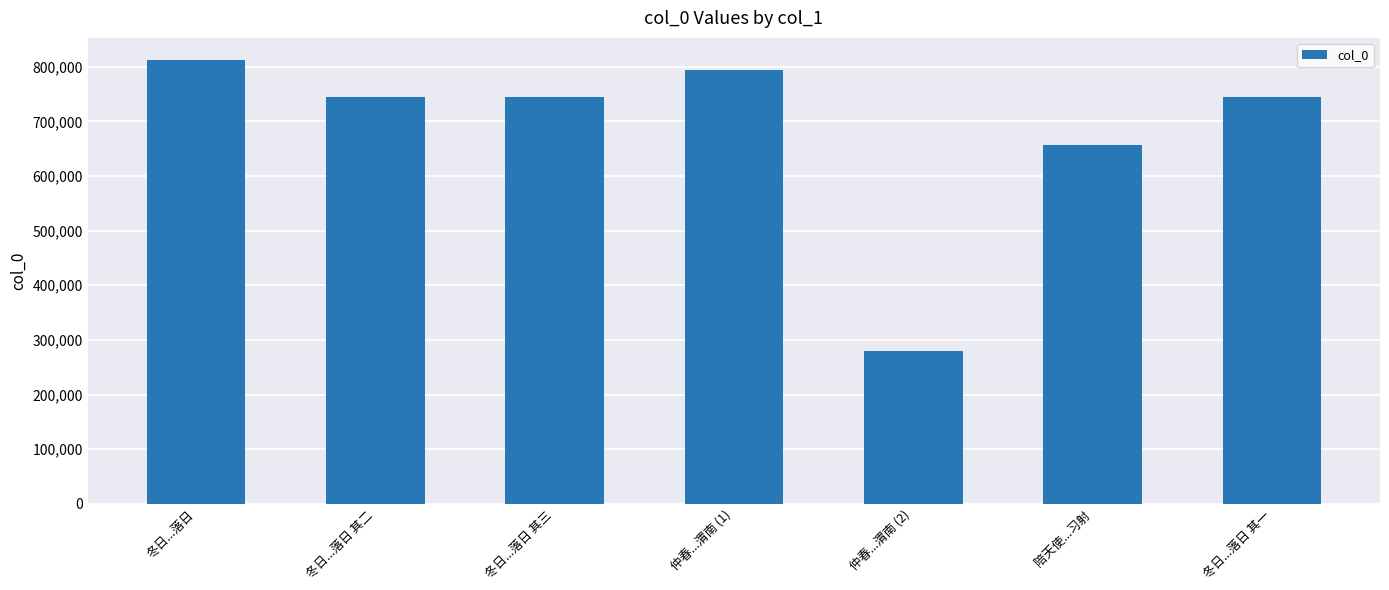

What is the ratio of the value at 冬日...落日 to the value at 仲春...渭南 (1)?

1.0